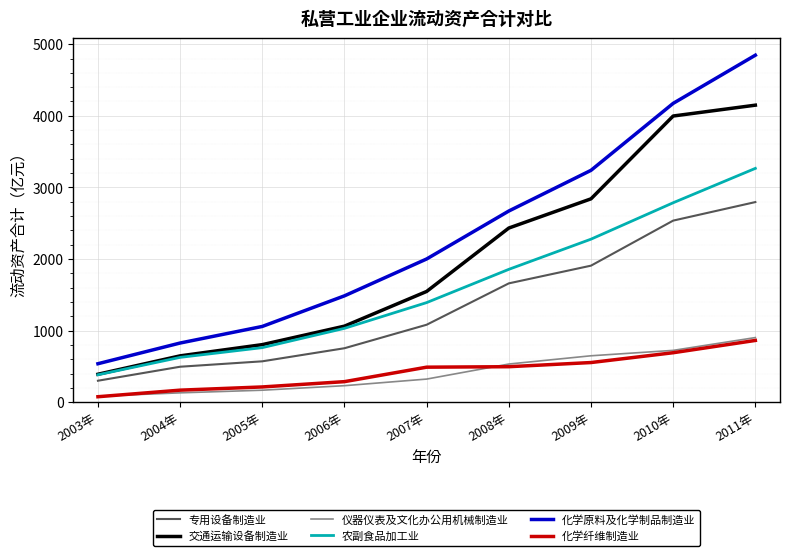

The value of 交通运输设备制造业 at 2006年 is 1062.6. True or false?

True